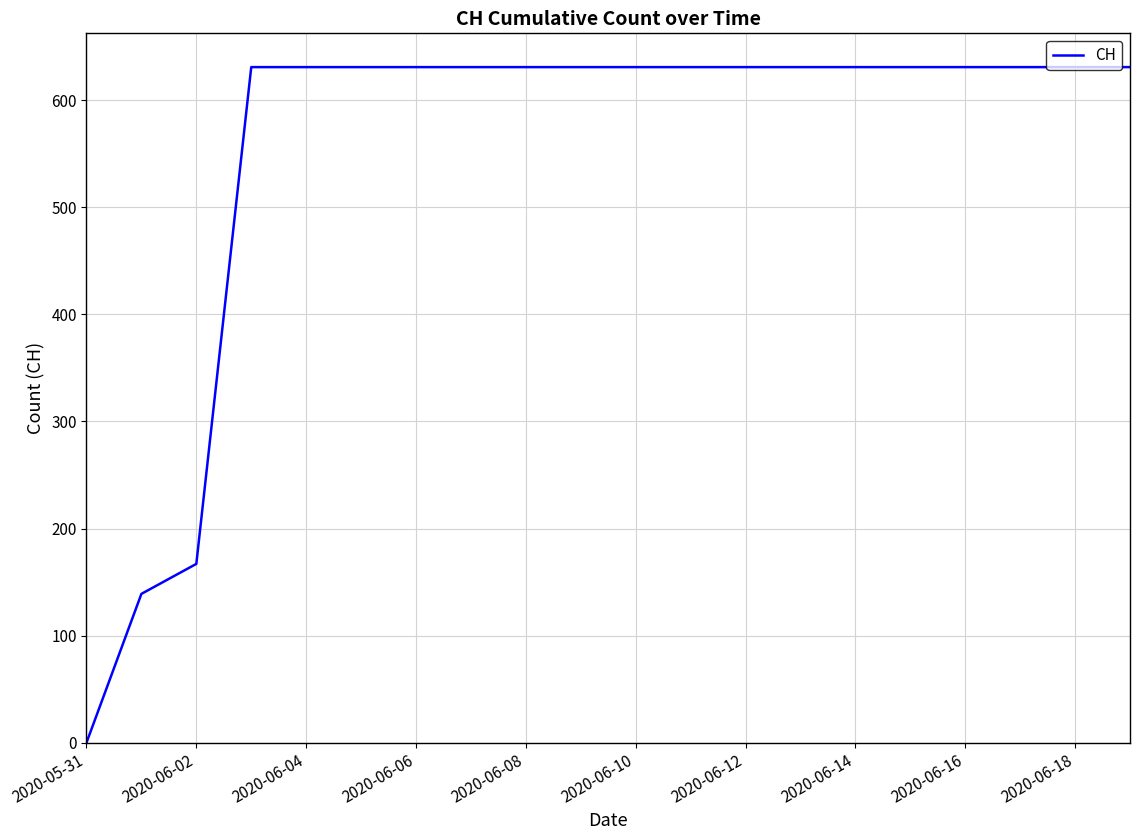

What is the maximum value shown in the chart?

631